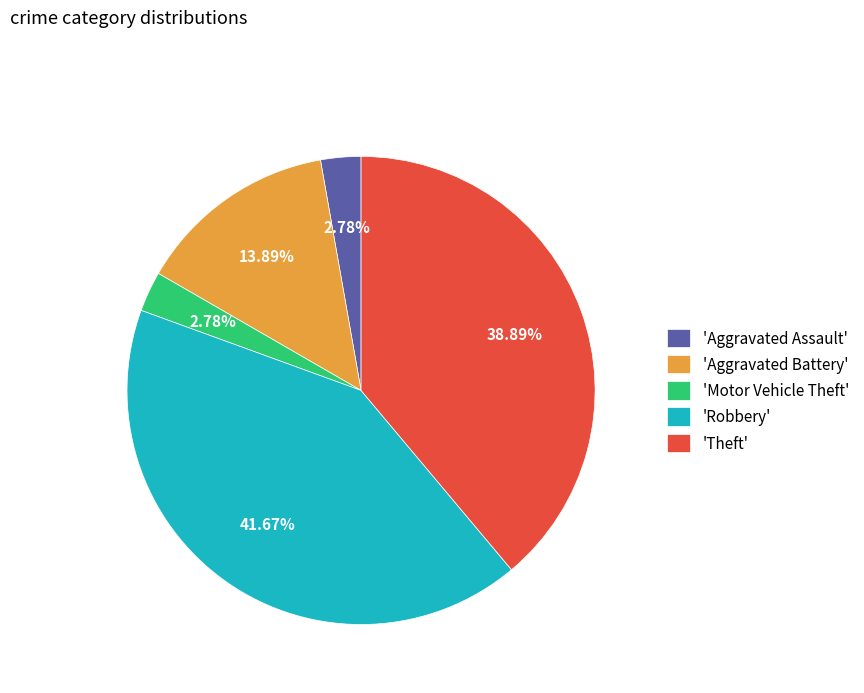

Is there a majority slice in this chart?

No